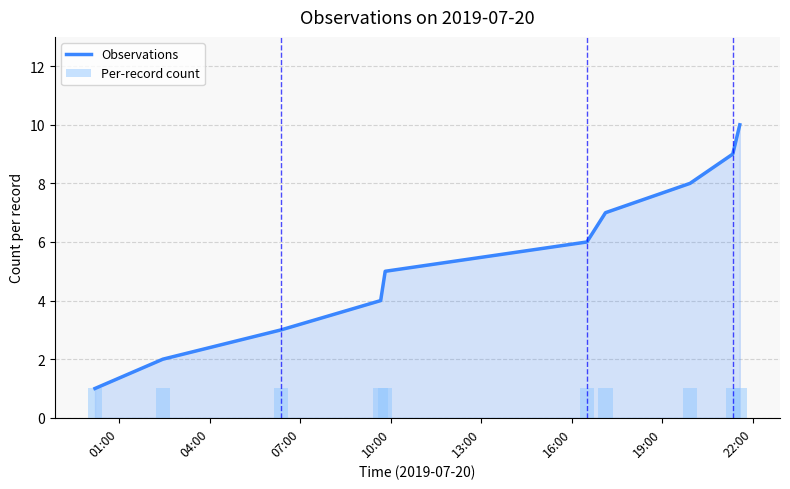

Which series changed the most between 10:00 and 16:00?

Observations